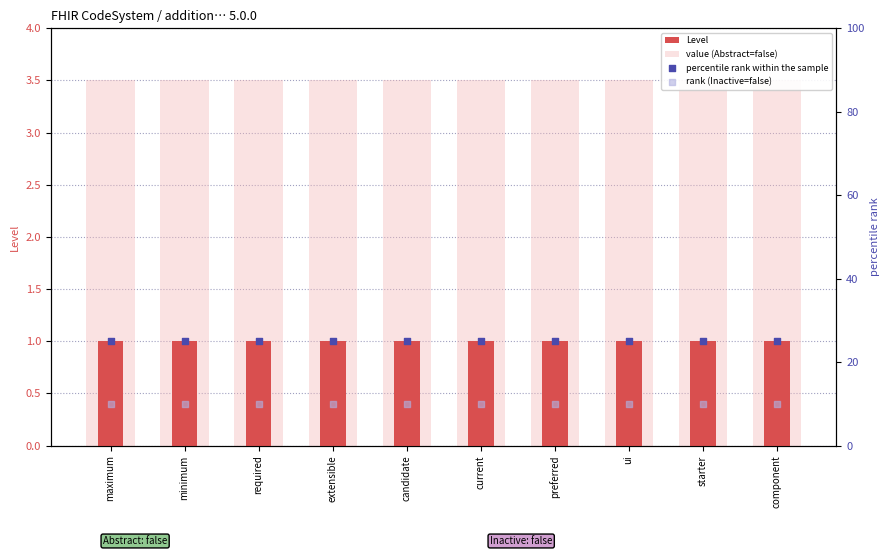

At how many categories does at least one series exceed 12?

10